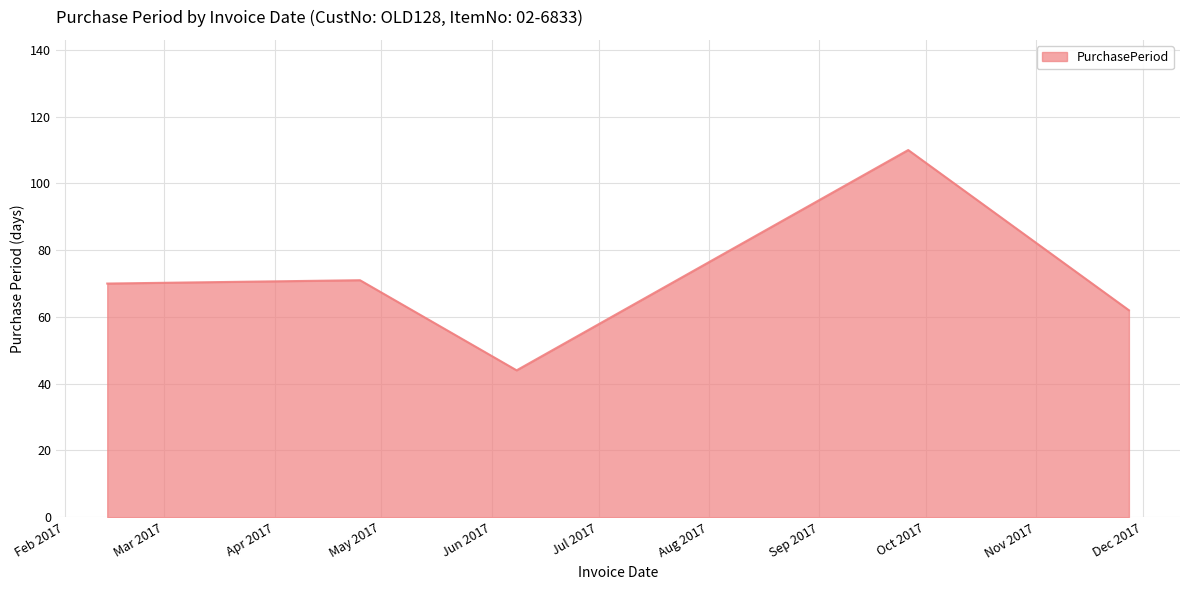

Count the number of data series in this chart.

1